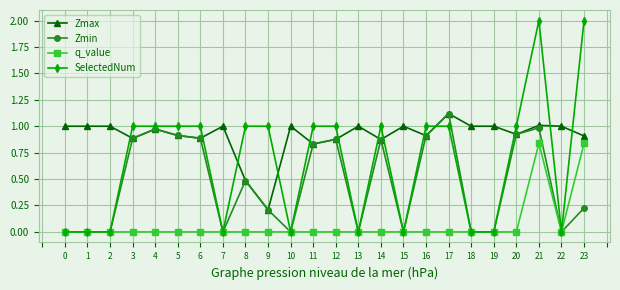

True or false: Zmax and q_value intersect in this chart.

False